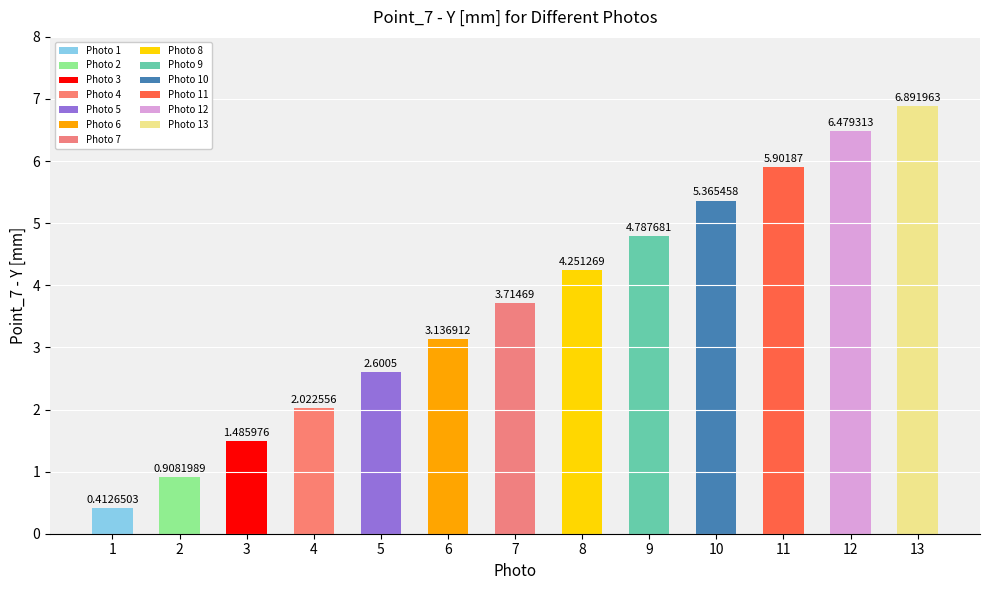

Reading left to right, list all the values displayed in this chart.

1=0.4	2=0.9	3=1.5	4=2.0	5=2.6	6=3.1	7=3.7	8=4.3	9=4.8	10=5.4	11=5.9	12=6.5	13=6.9